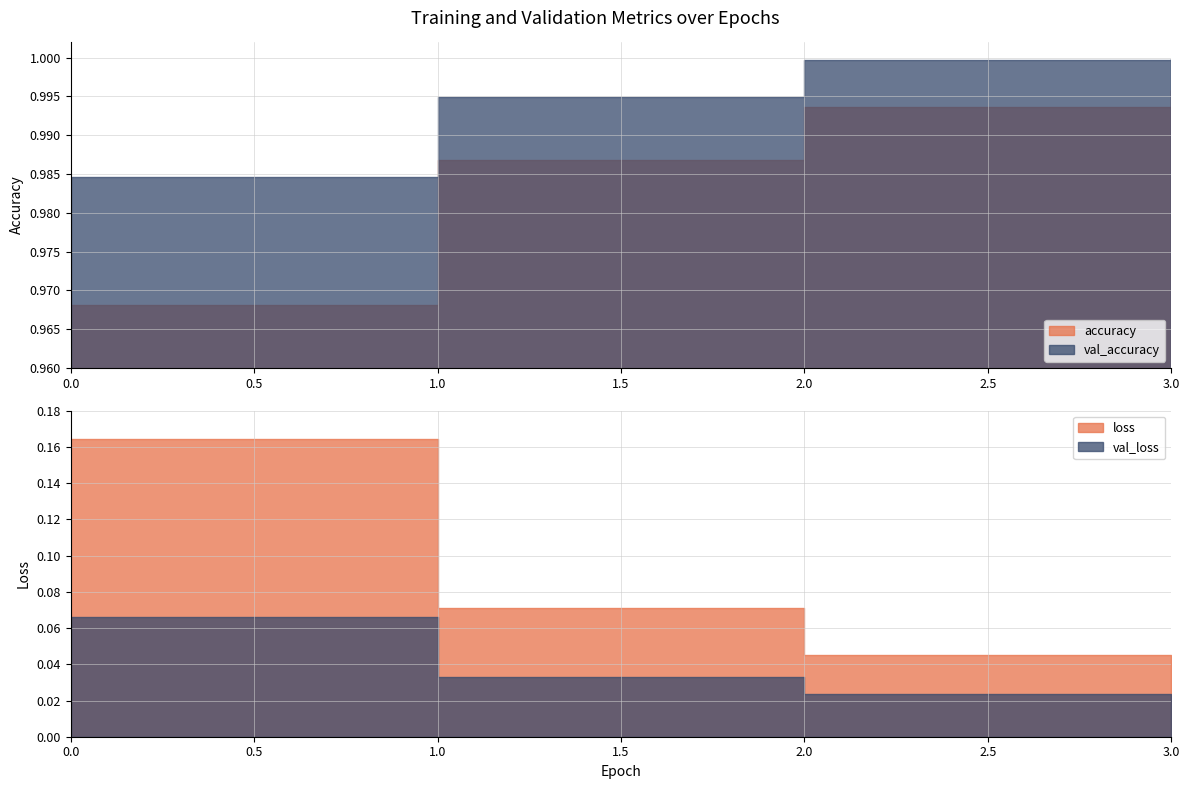

How many accuracy values are between 0 and 1?

4